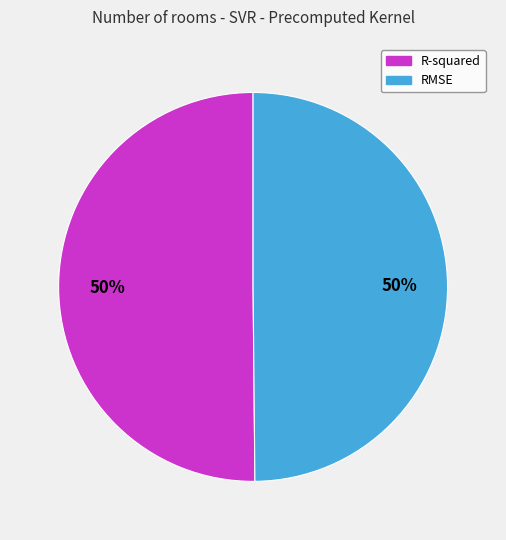

Do RMSE and R-squared together represent more than half of the pie?

Yes